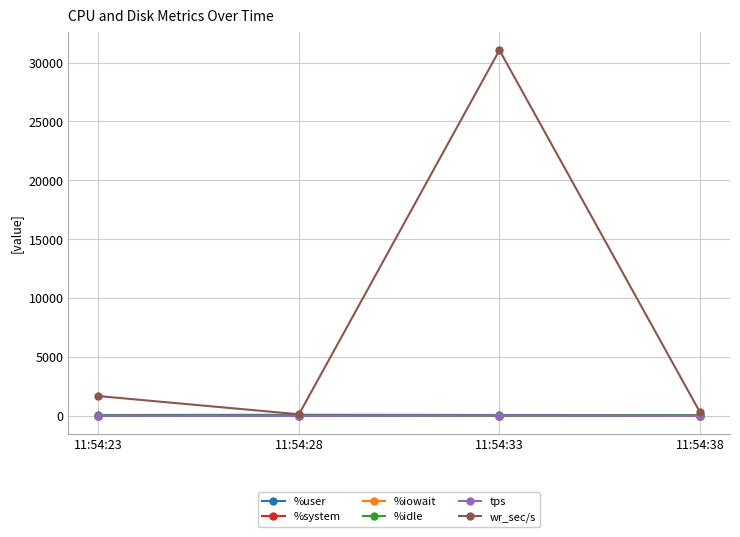

Which category has the highest value across all series?

11:54:33